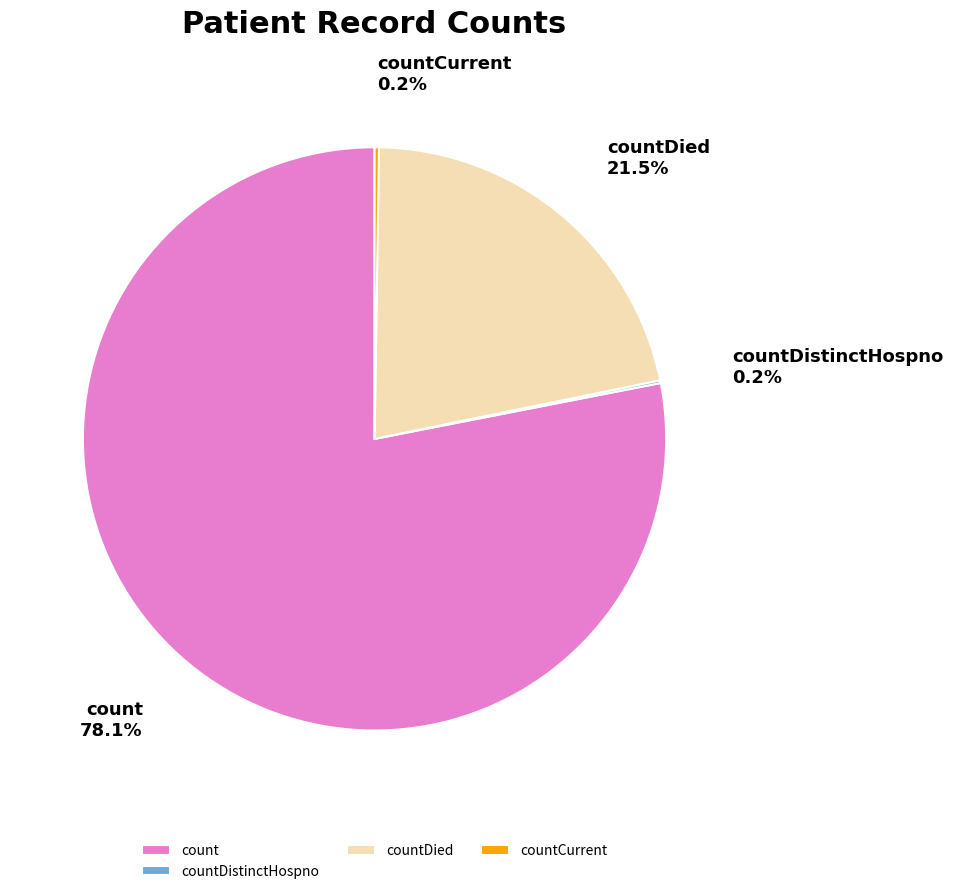

Does count represent more than half of the total?

Yes